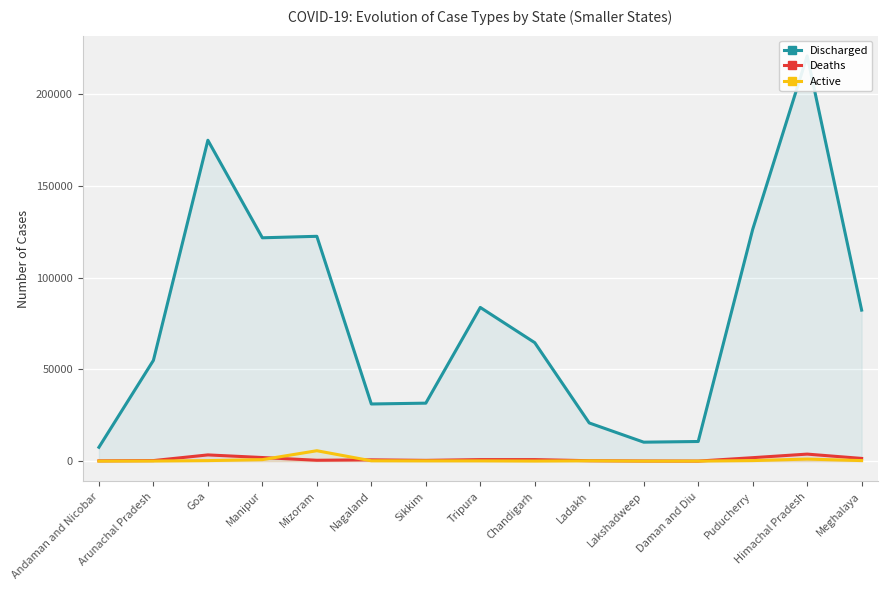

Which series has the largest total across all categories?

Discharged